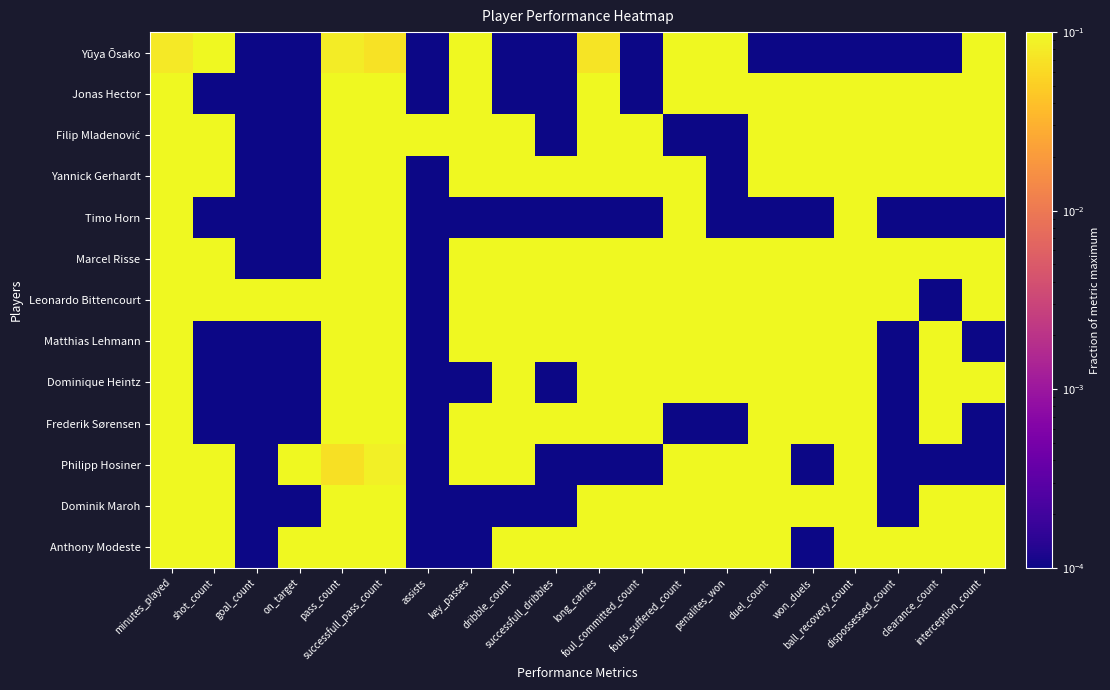

Which has a higher value, dispossessed_count or shot_count?

shot_count